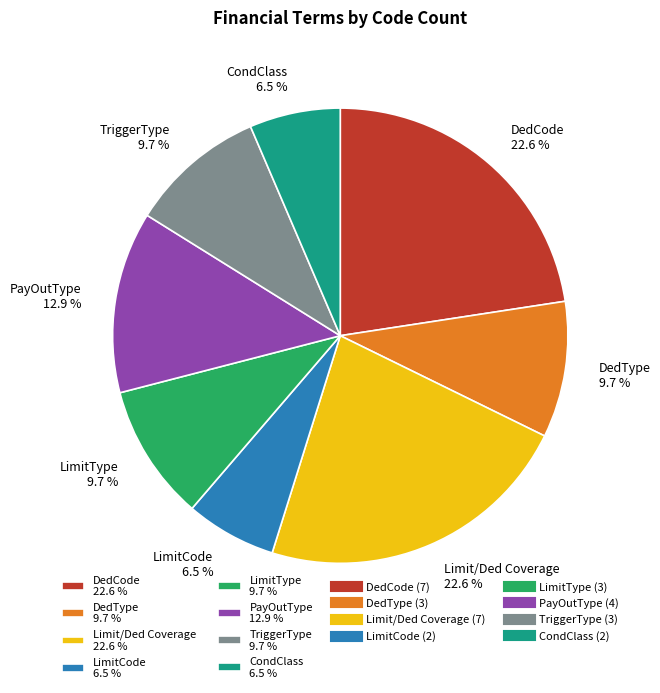

Count the number of slices in the pie.

8